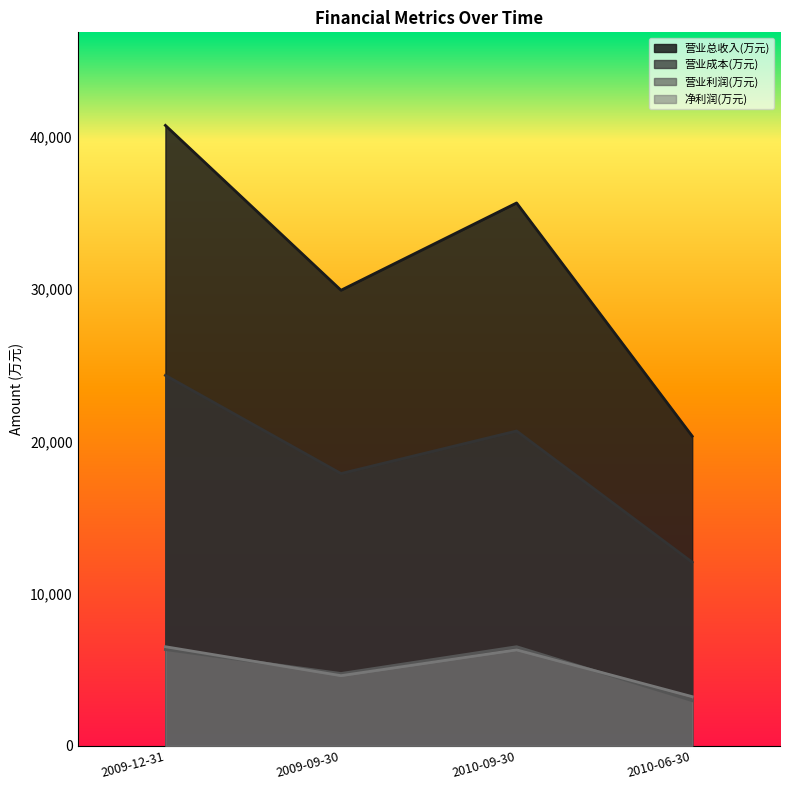

What is the difference between the maximum and minimum values in the 营业利润(万元) series?

3546